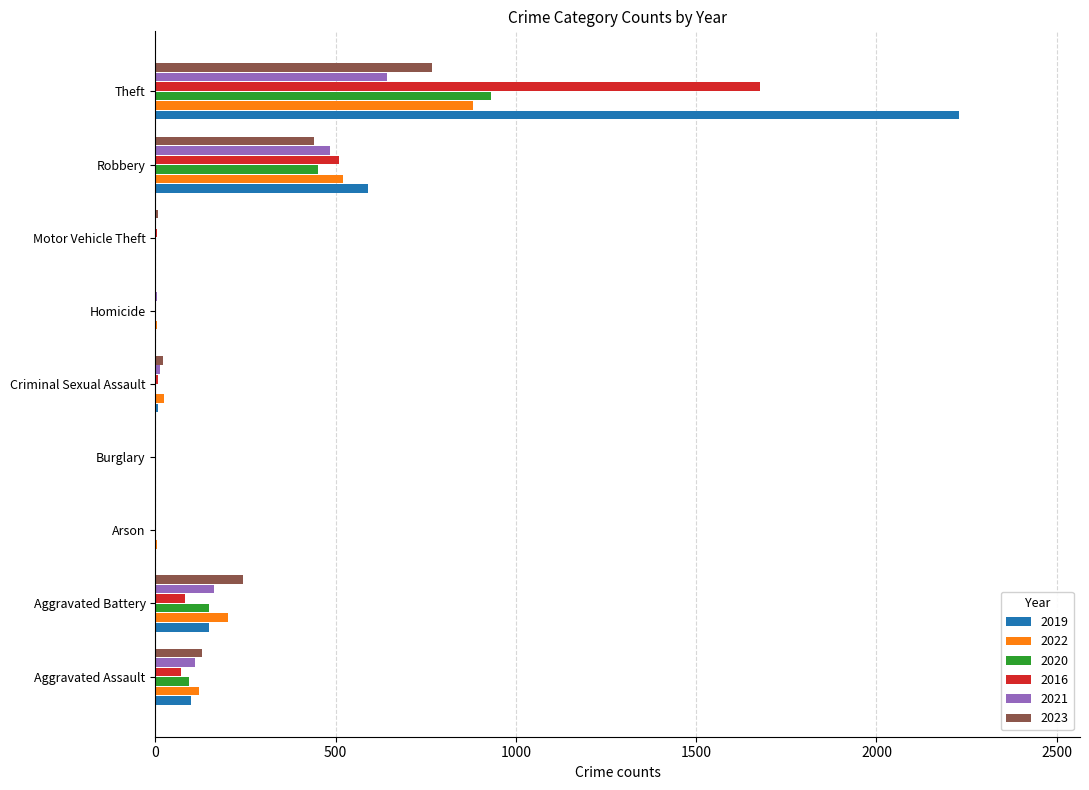

What is the sum of all 2016 values?

2352